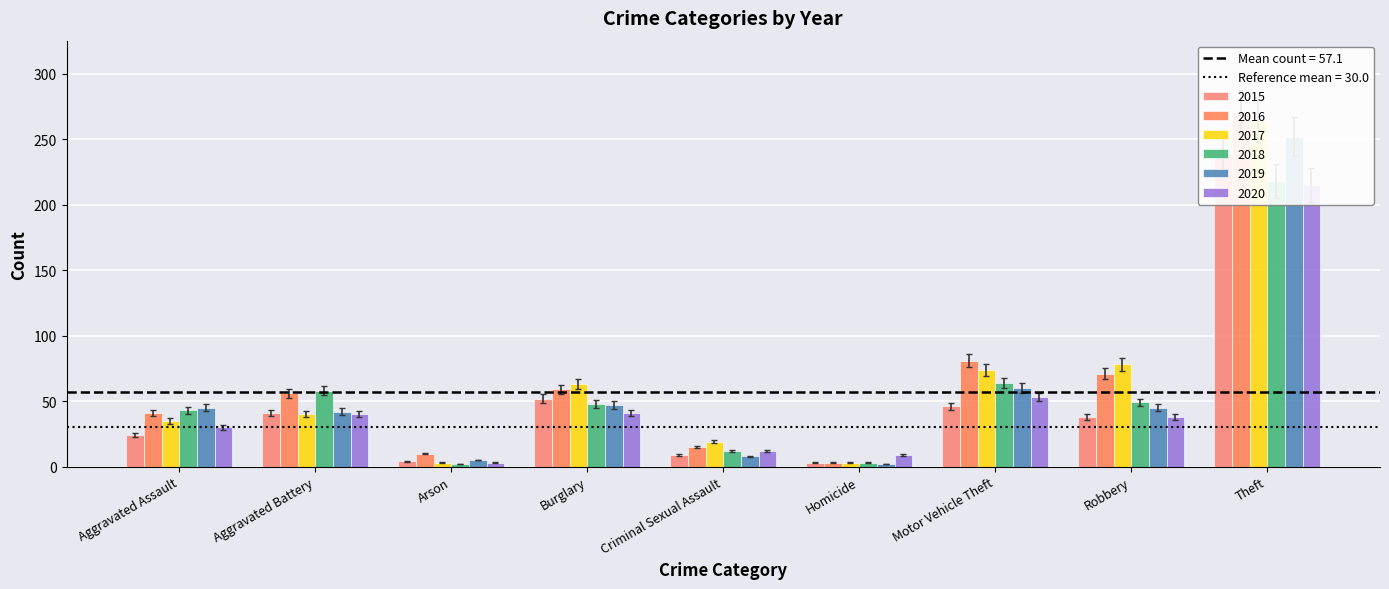

How many categories are shown in the chart?

9